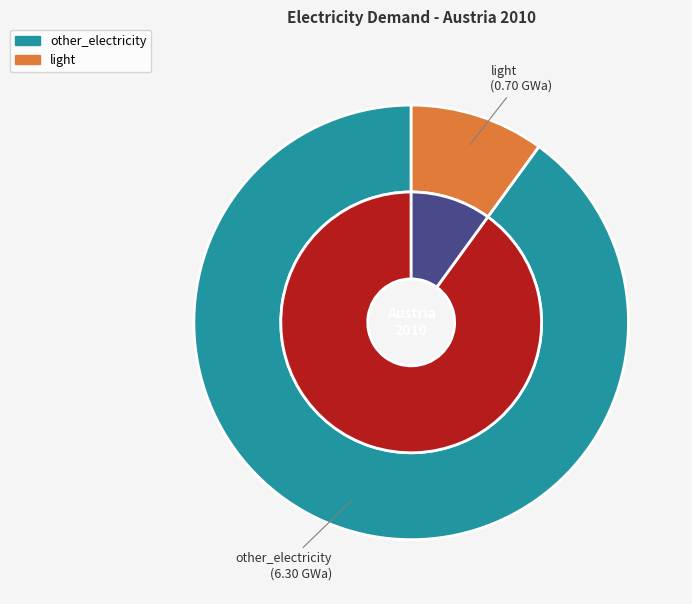

Count the number of slices in the pie.

2